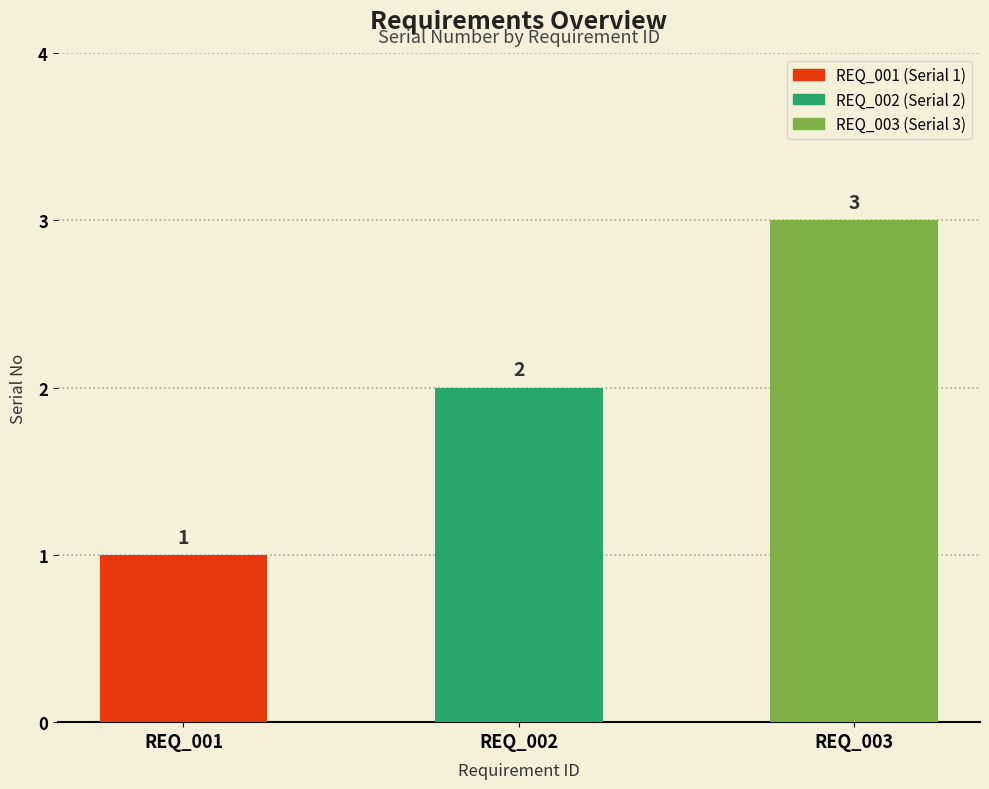

Rank the categories by value from lowest to highest.

REQ_001, REQ_002, REQ_003